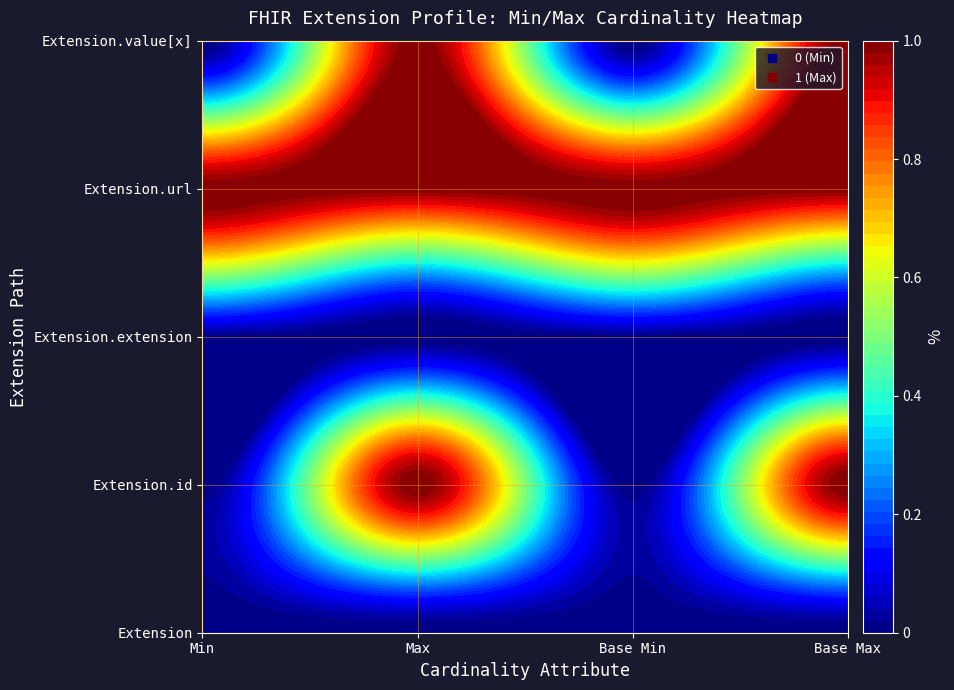

Between 1 and 2, which series saw the biggest shift?

Extension